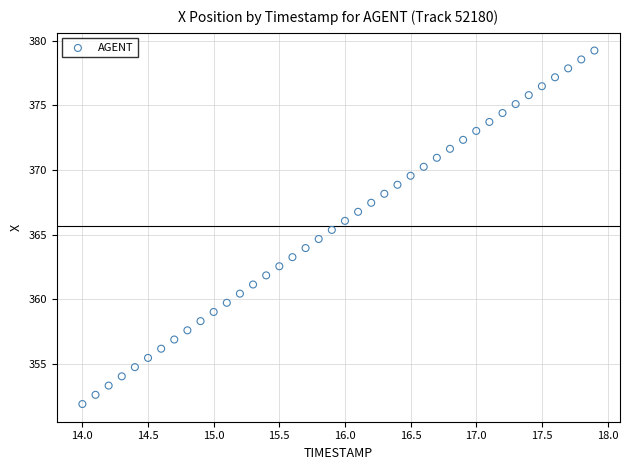

What is the range of Y values (max minus min)?

27.4